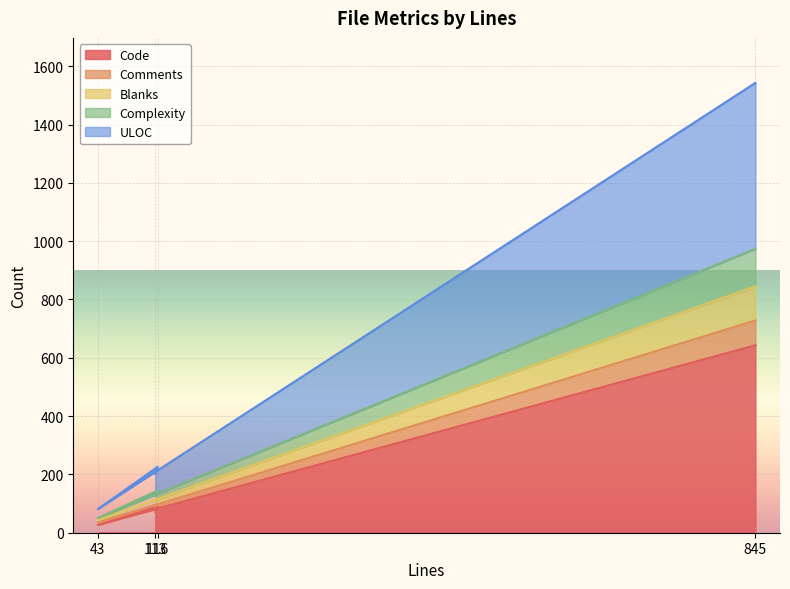

What is the difference between the Complexity values at 43 and 113?

77